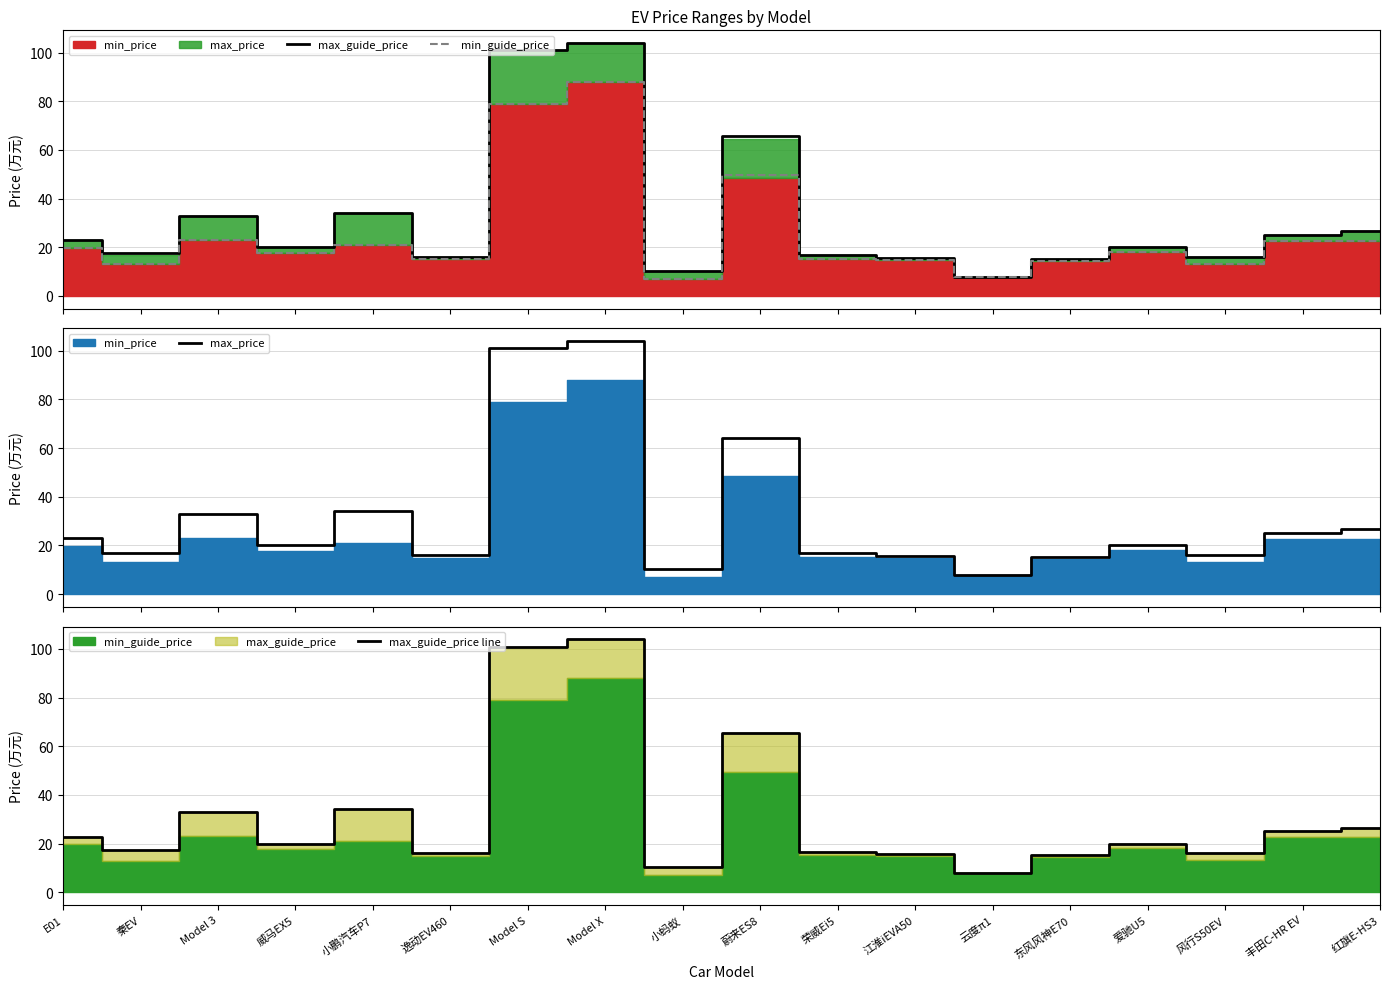

What is the label of the 6th point from the left?

逸动EV460